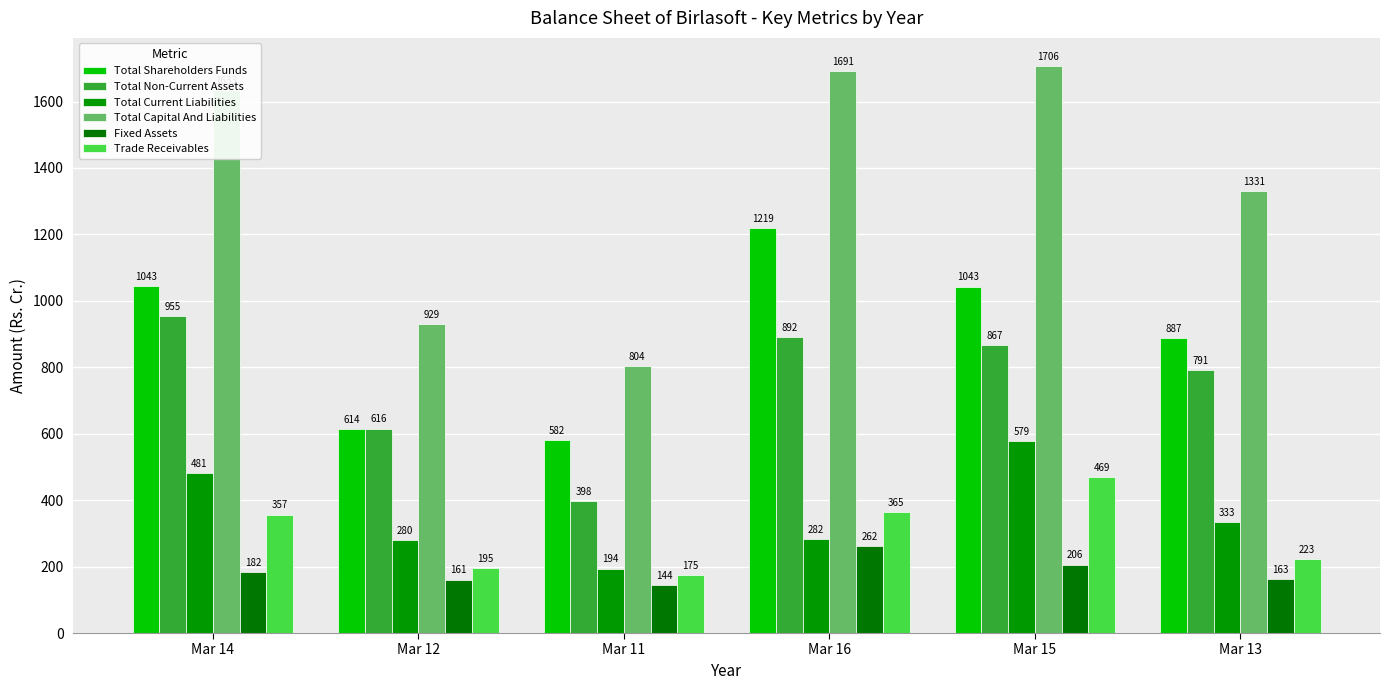

What is the label of the 3rd bar from the right?

Mar 16